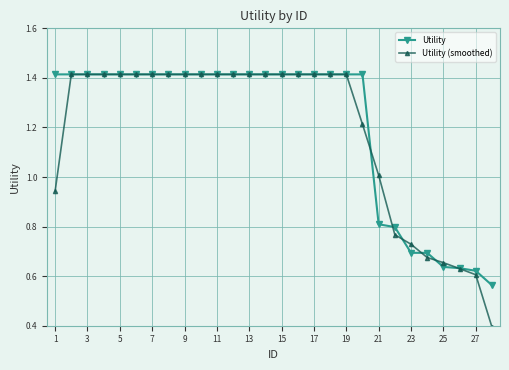

What is the lowest value of the Utility (smoothed) series?

0.4